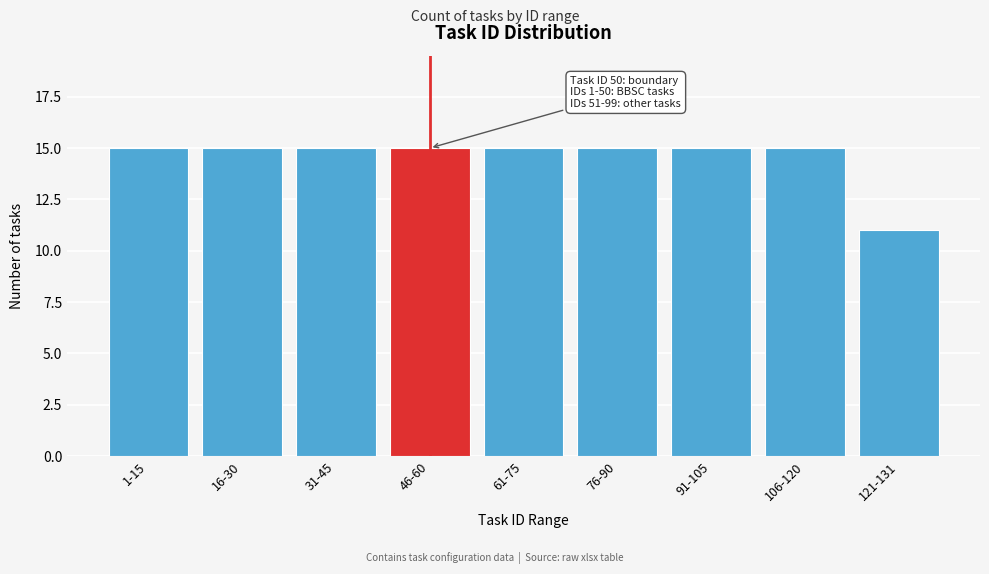

Reading left to right, transcribe all the data shown in this chart.

15	15	15	15	15	15	15	15	11